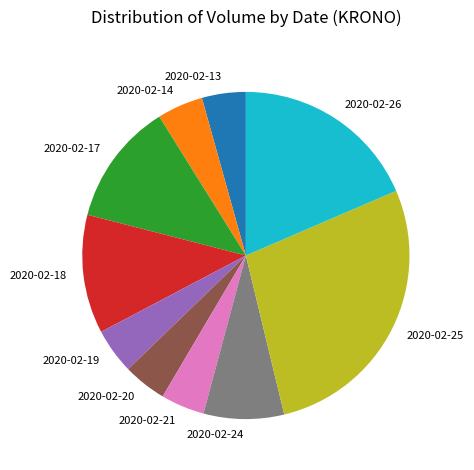

Does 2020-02-21 represent more than half of the total?

No